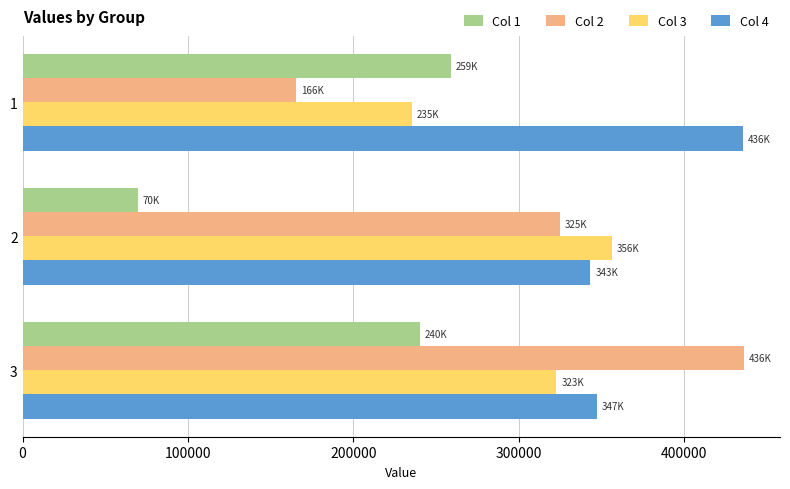

What is the smallest value displayed?

69679.3